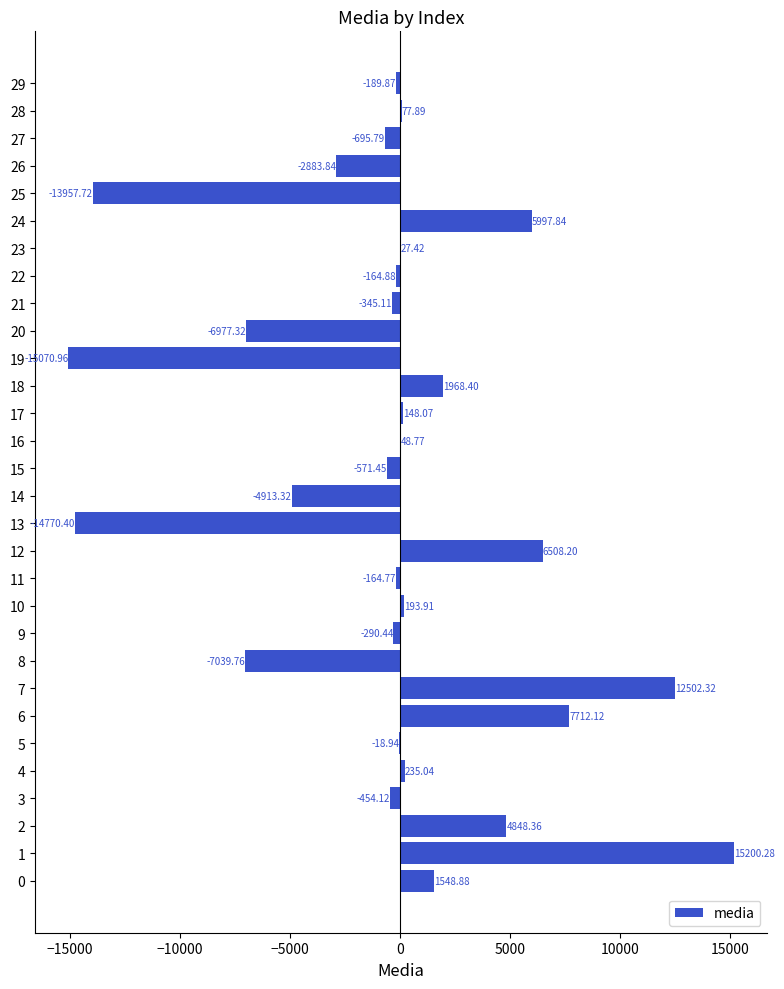

How many positive values are there?

14